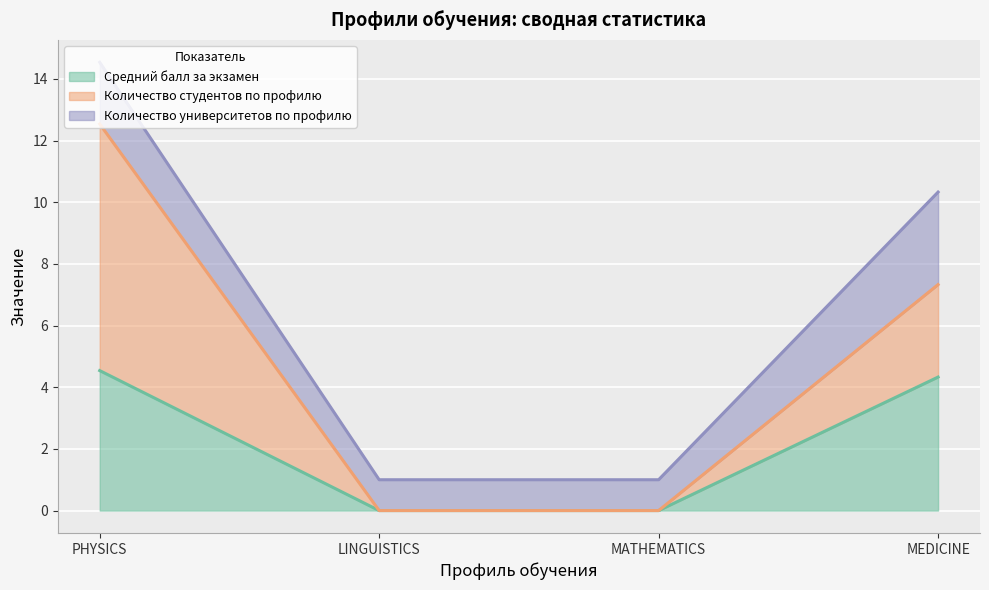

Between MEDICINE and PHYSICS, which is larger?

PHYSICS